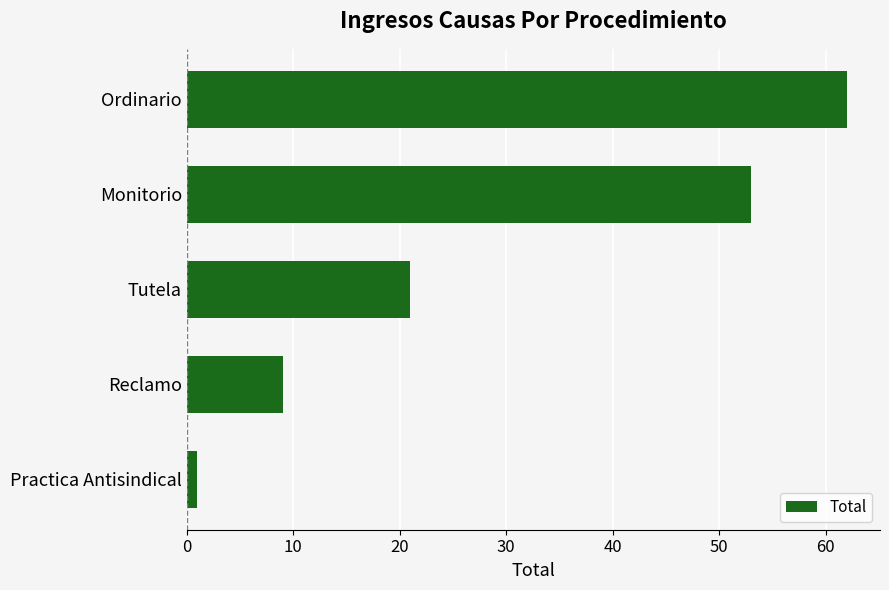

What is the greatest value displayed?

62